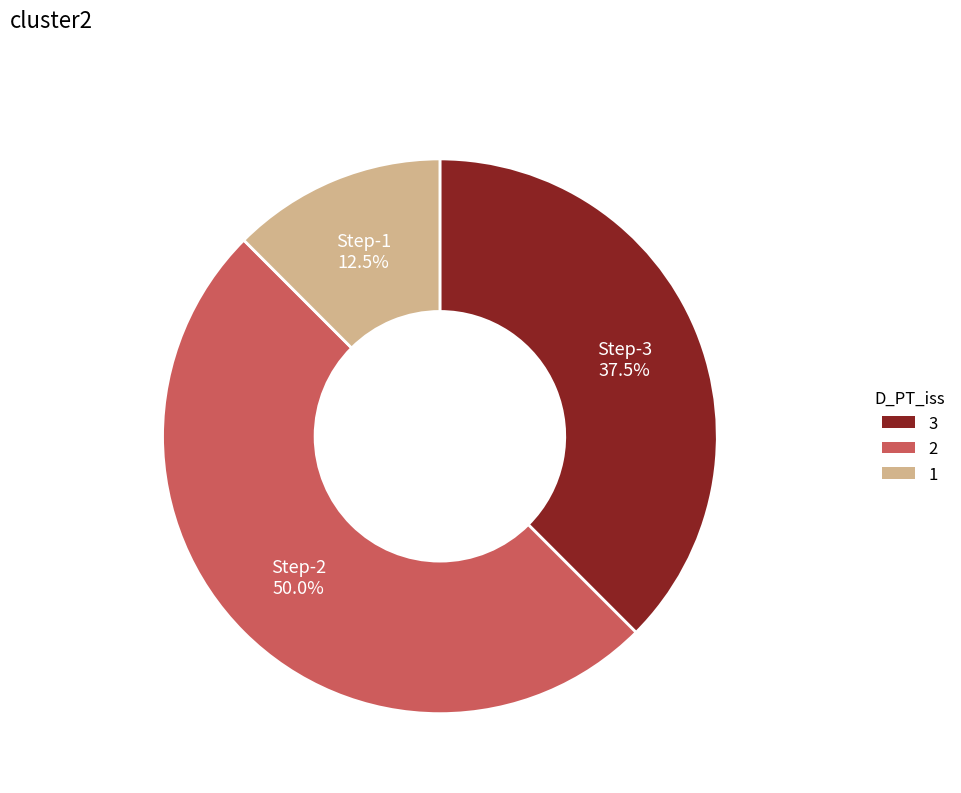

Which has a higher value, Step-3 or Step-2?

Step-2